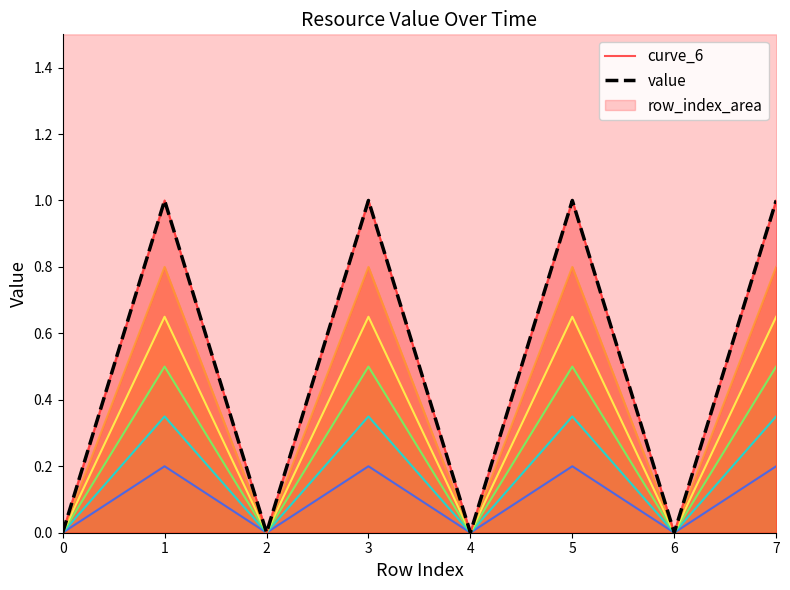

Count the number of values greater than 0.

4